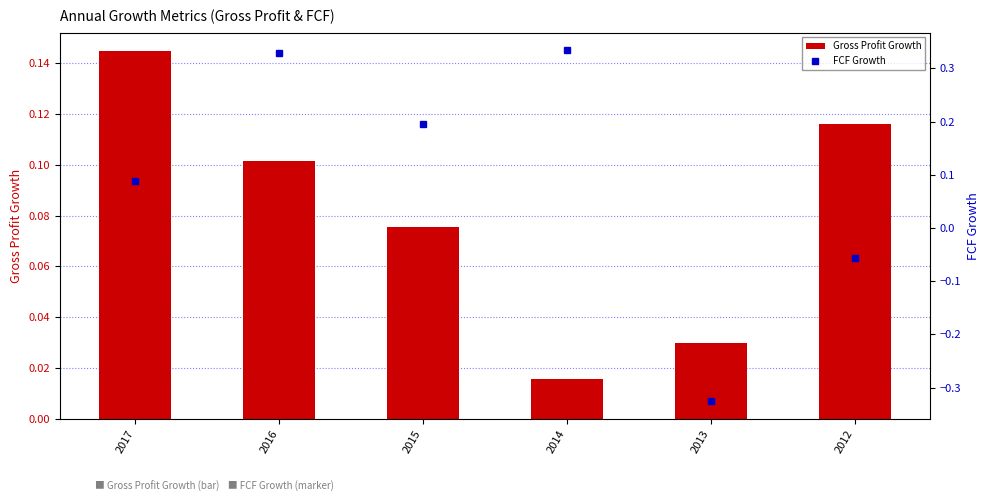

Which category has the lowest value in the FCF Growth series?

2013